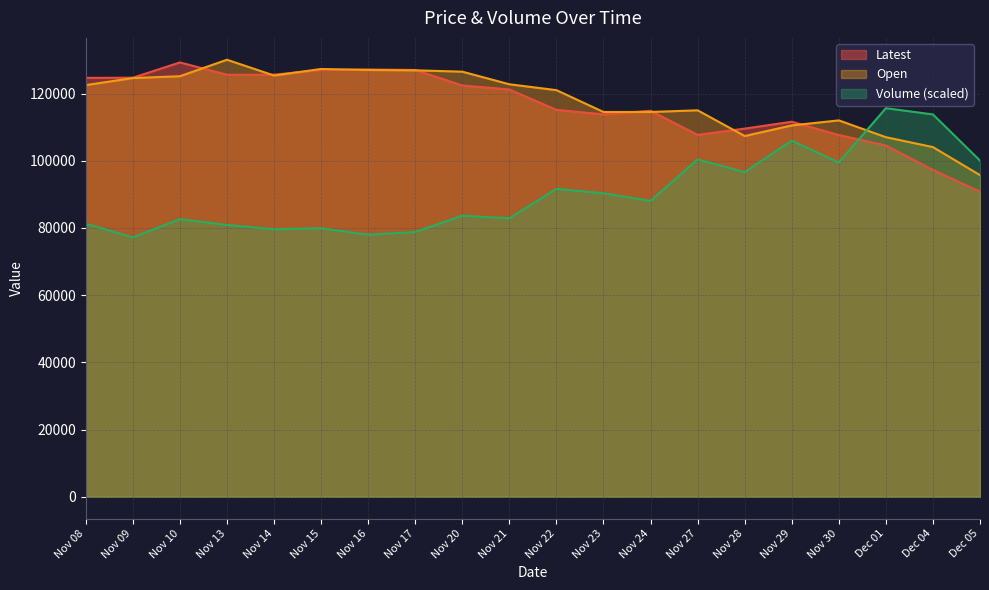

Rank the series by their maximum value, from highest to lowest.

Open, Latest, Volume